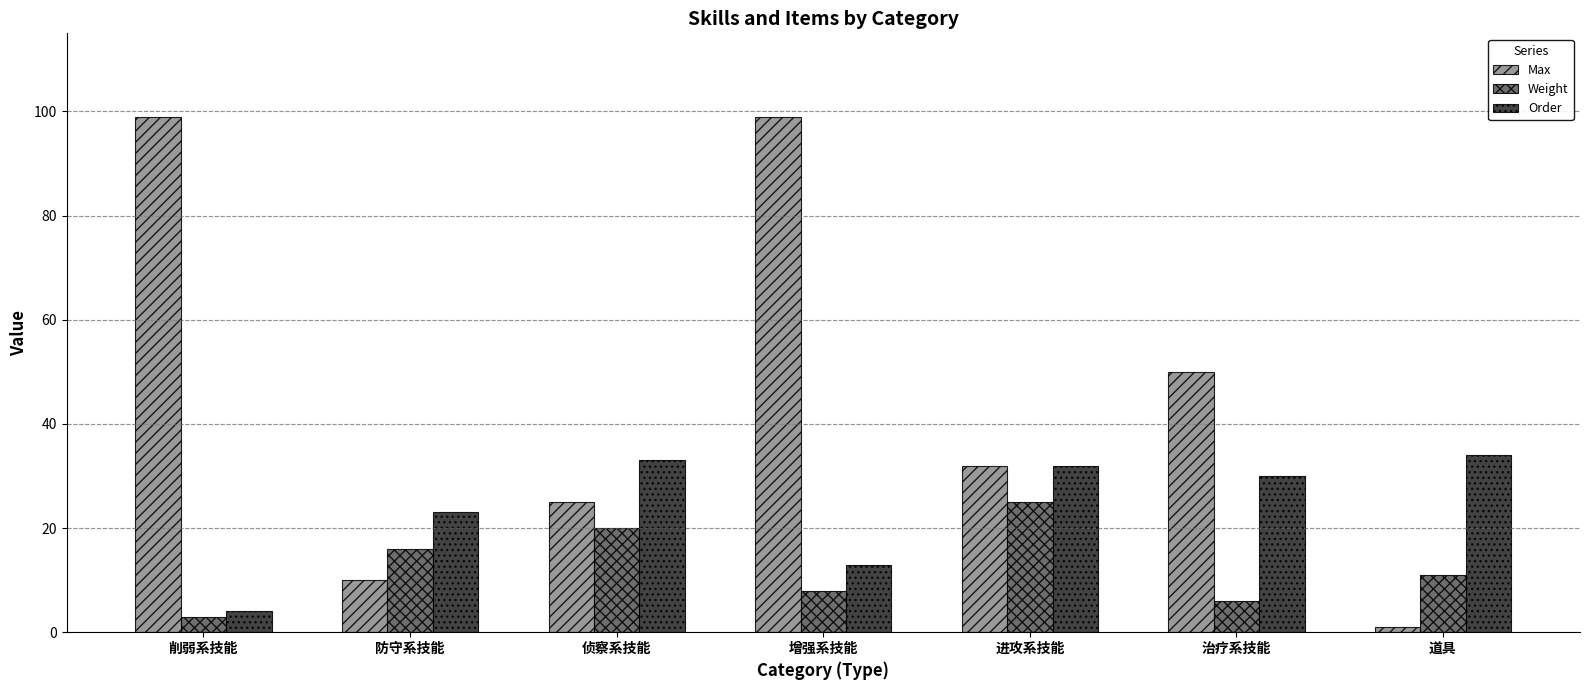

How many categories are shown in the chart?

7